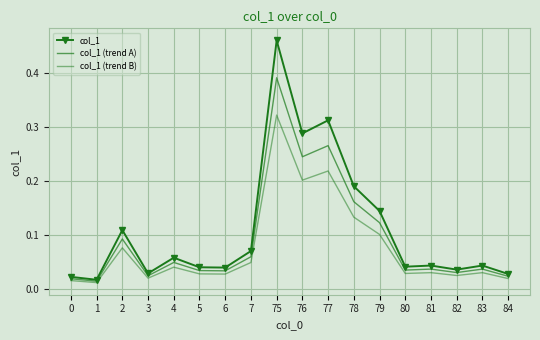

Reading left to right, transcribe all the data shown in this chart.

col_1: 0.0	0.0	0.1	0.0	0.1	0.0	0.0	0.1	0.5	0.3	0.3	0.2	0.1	0.0	0.0	0.0	0.0	0.0
col_1 (trend A): 0.0	0.0	0.1	0.0	0.0	0.0	0.0	0.1	0.4	0.2	0.3	0.2	0.1	0.0	0.0	0.0	0.0	0.0
col_1 (trend B): 0.0	0.0	0.1	0.0	0.0	0.0	0.0	0.0	0.3	0.2	0.2	0.1	0.1	0.0	0.0	0.0	0.0	0.0